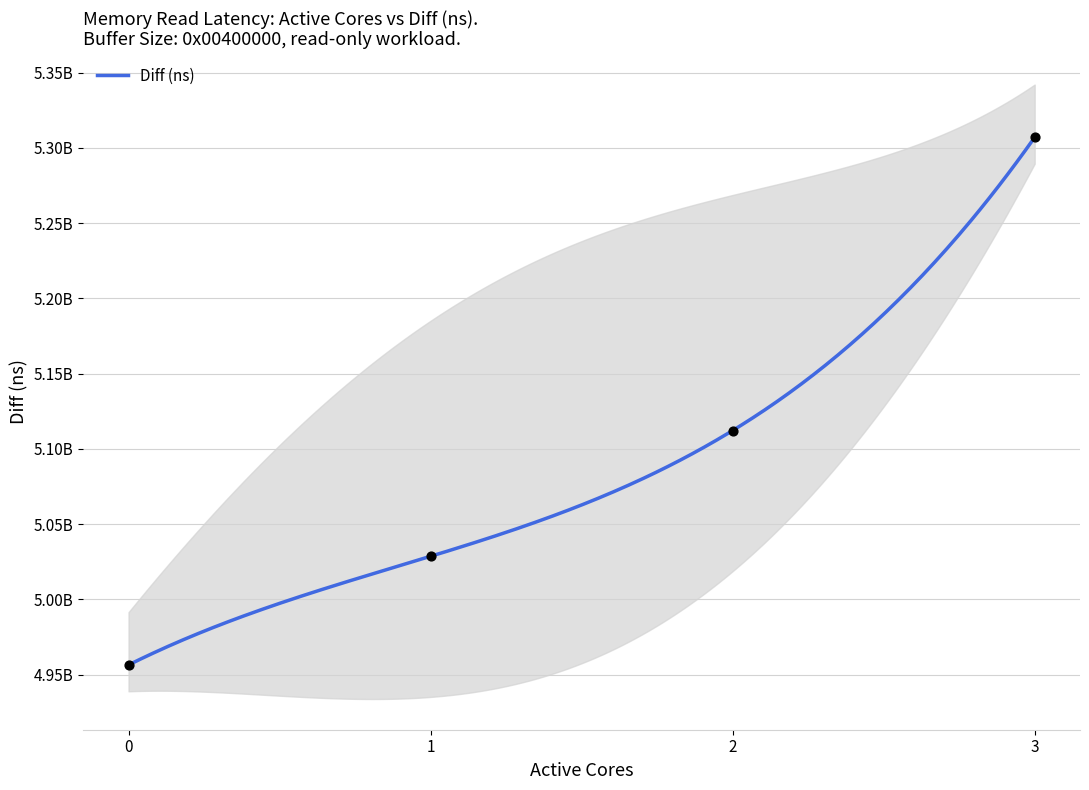

Between 2 and 3, which is larger?

3